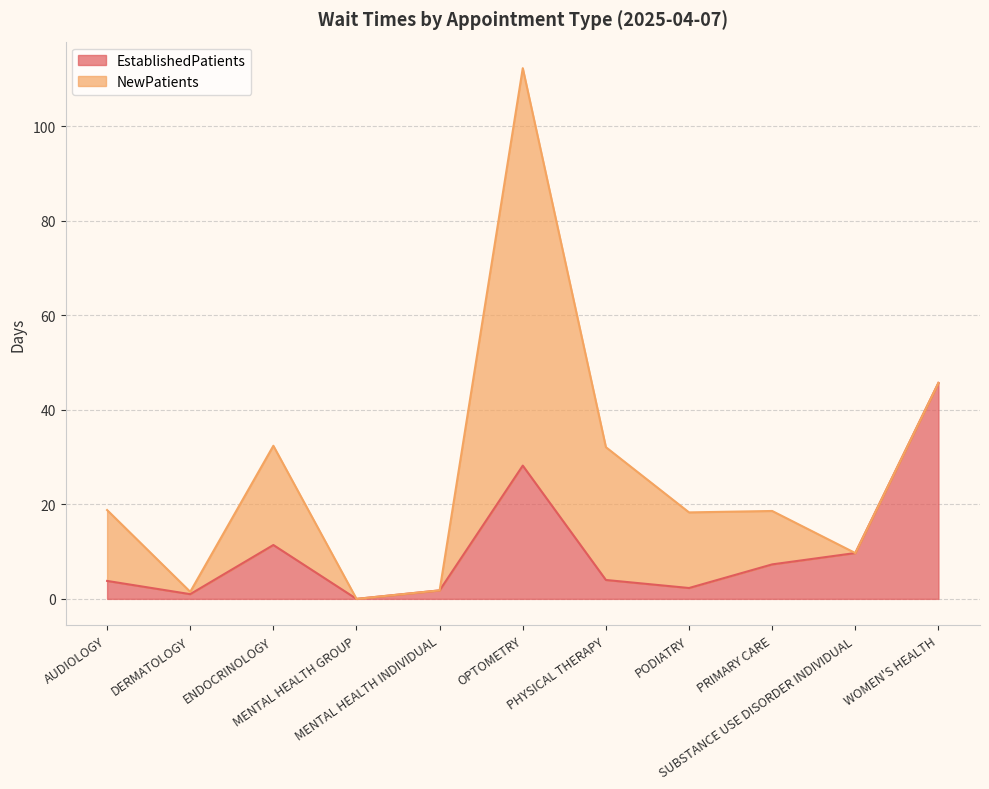

What is the highest value of the EstablishedPatients series?

45.7